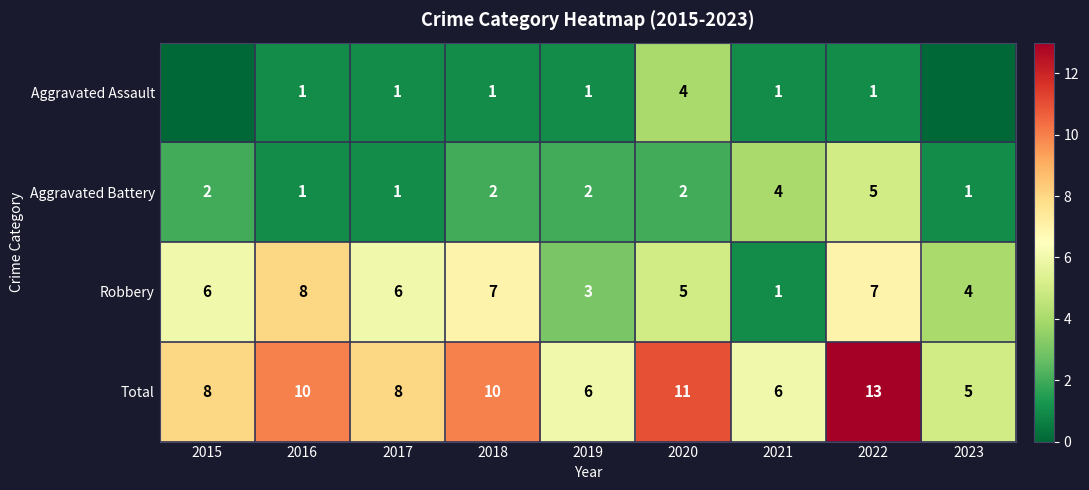

At which category is the sum across all series the highest?

2022